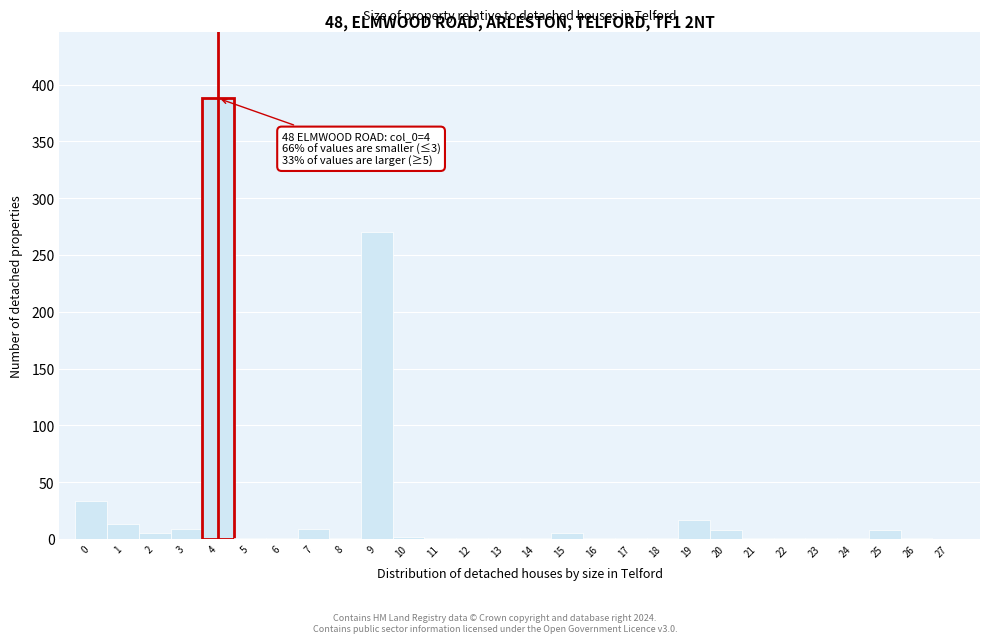

Which range on the x-axis has the tallest bar?

3.5 to 4.5